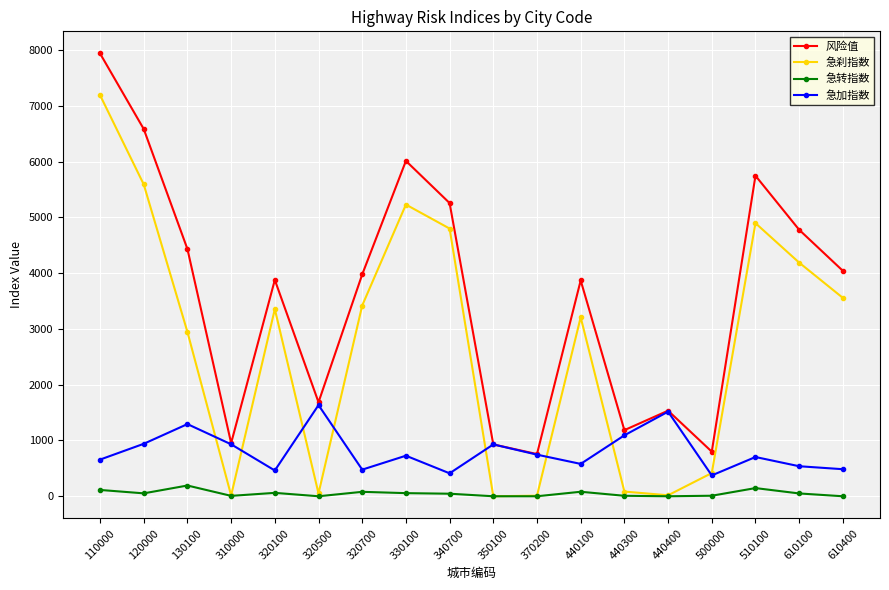

True or false: 急转指数 has more than 1 interior local peaks.

True